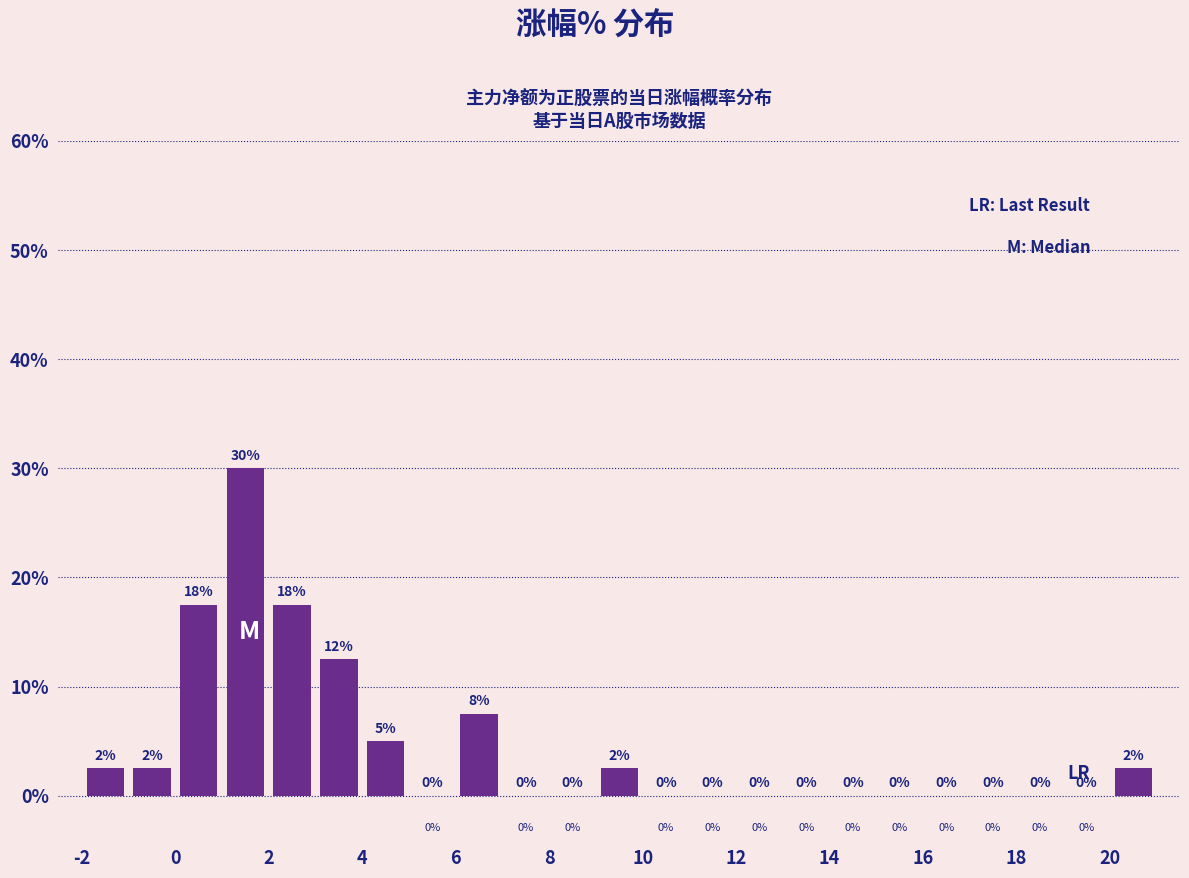

Which range on the x-axis has the tallest bar?

1 to 2